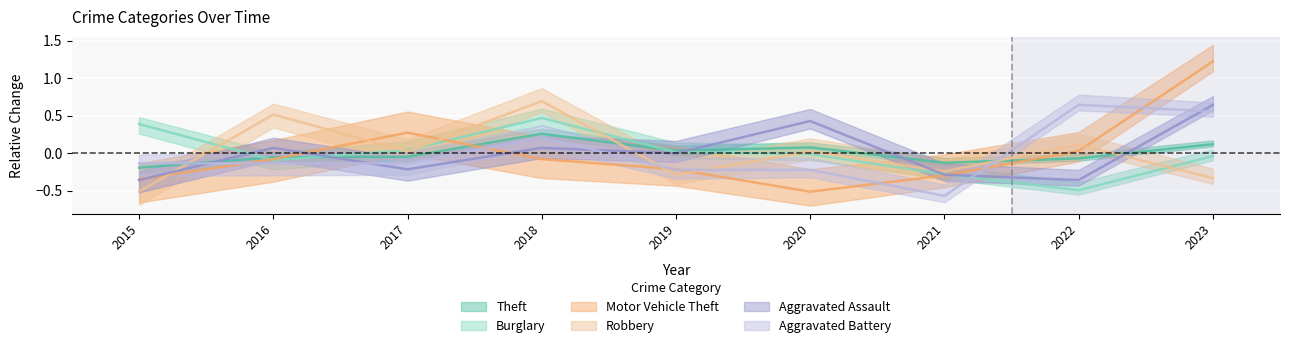

How many values in Burglary are above zero?

4